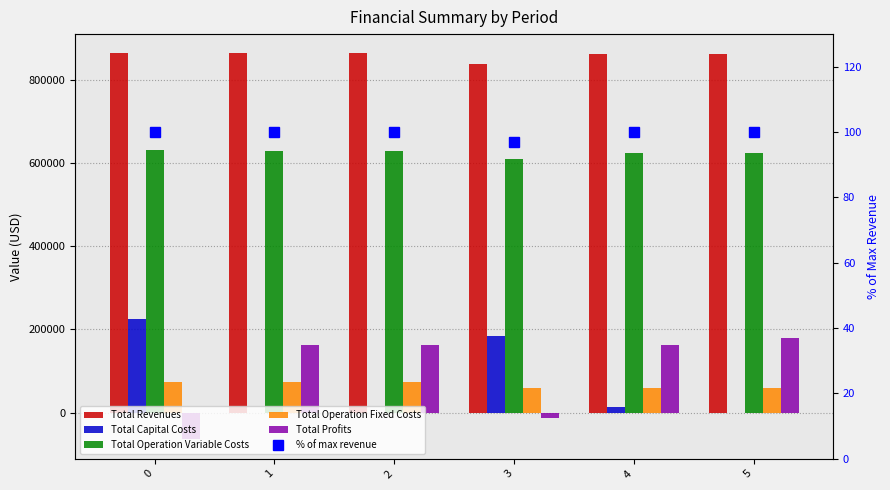

Which series changed the most between 4 and 5?

Total Profits